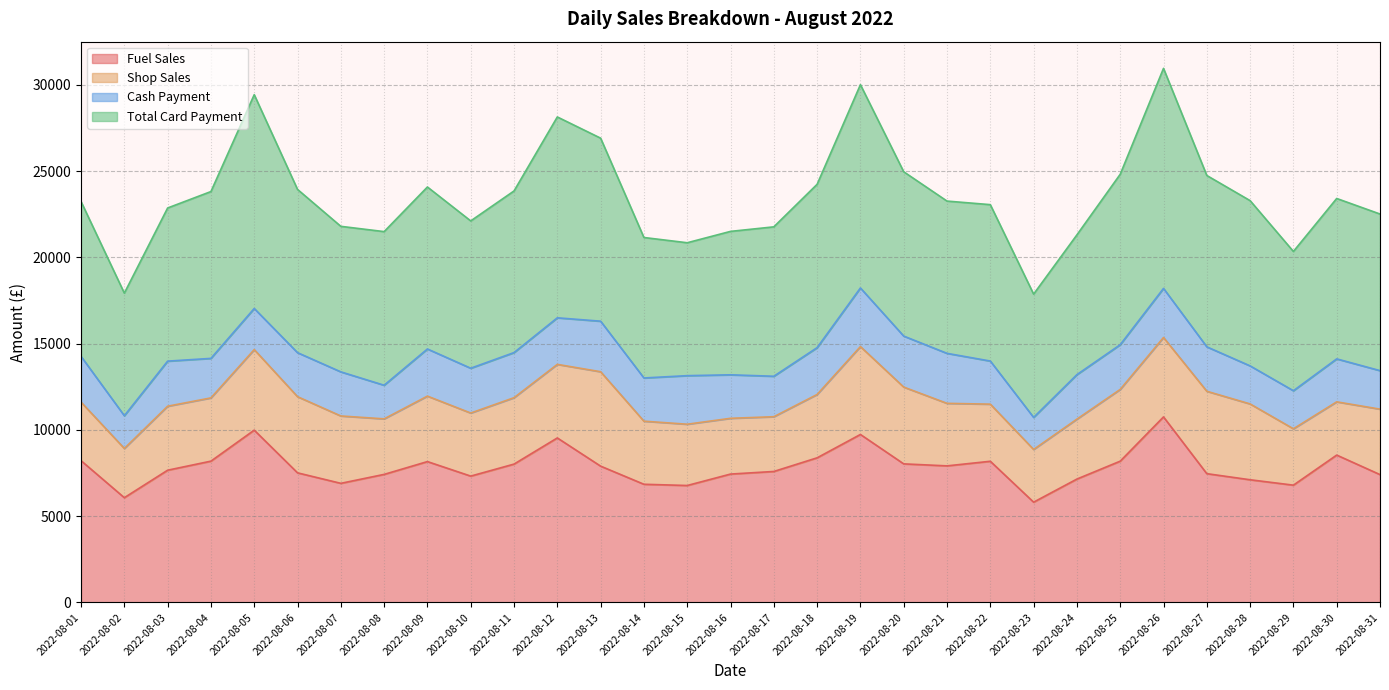

What is the value of the Total Card Payment point at the 24th from the left?

21307.6